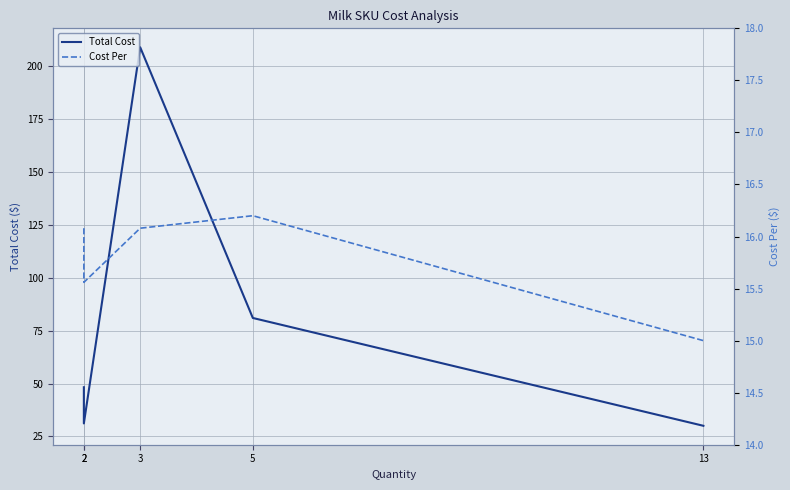

How many lines are shown in the chart?

2